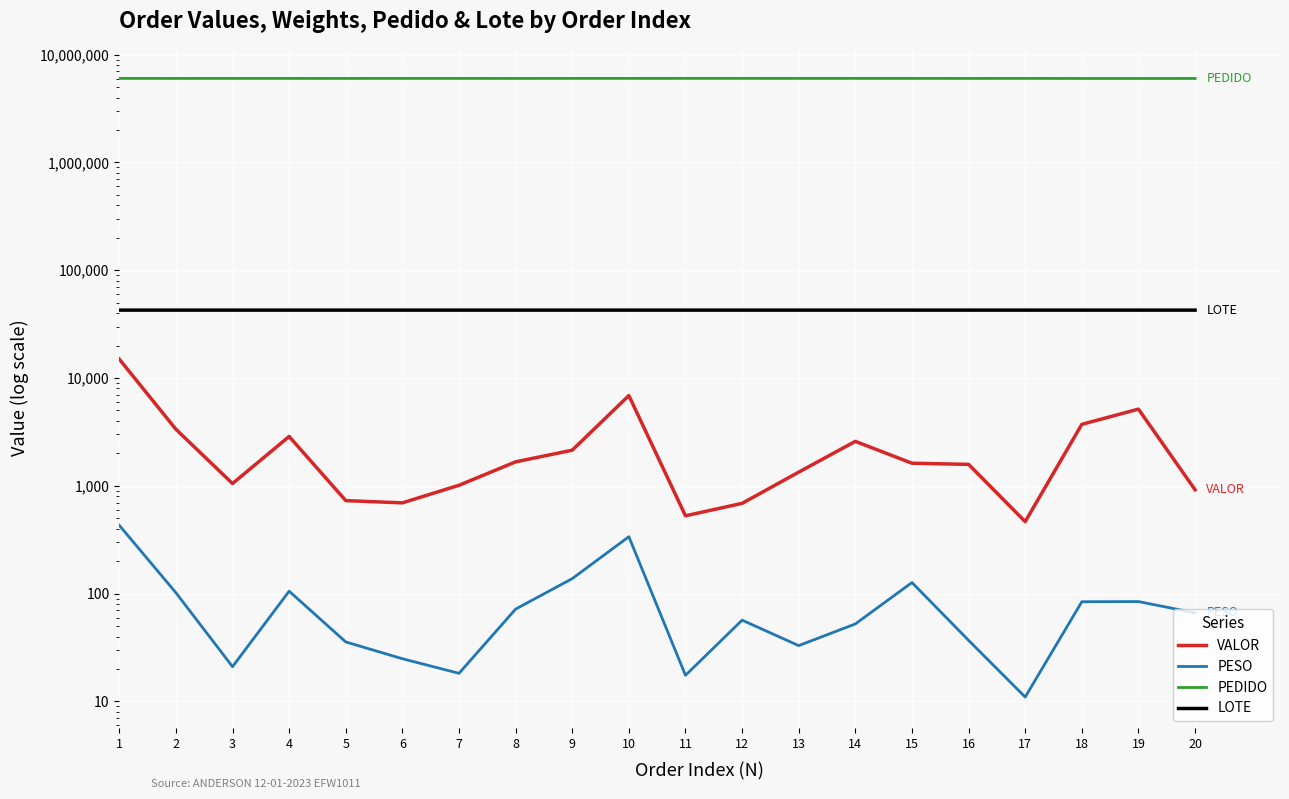

At which category does PEDIDO reach its first local peak?

3